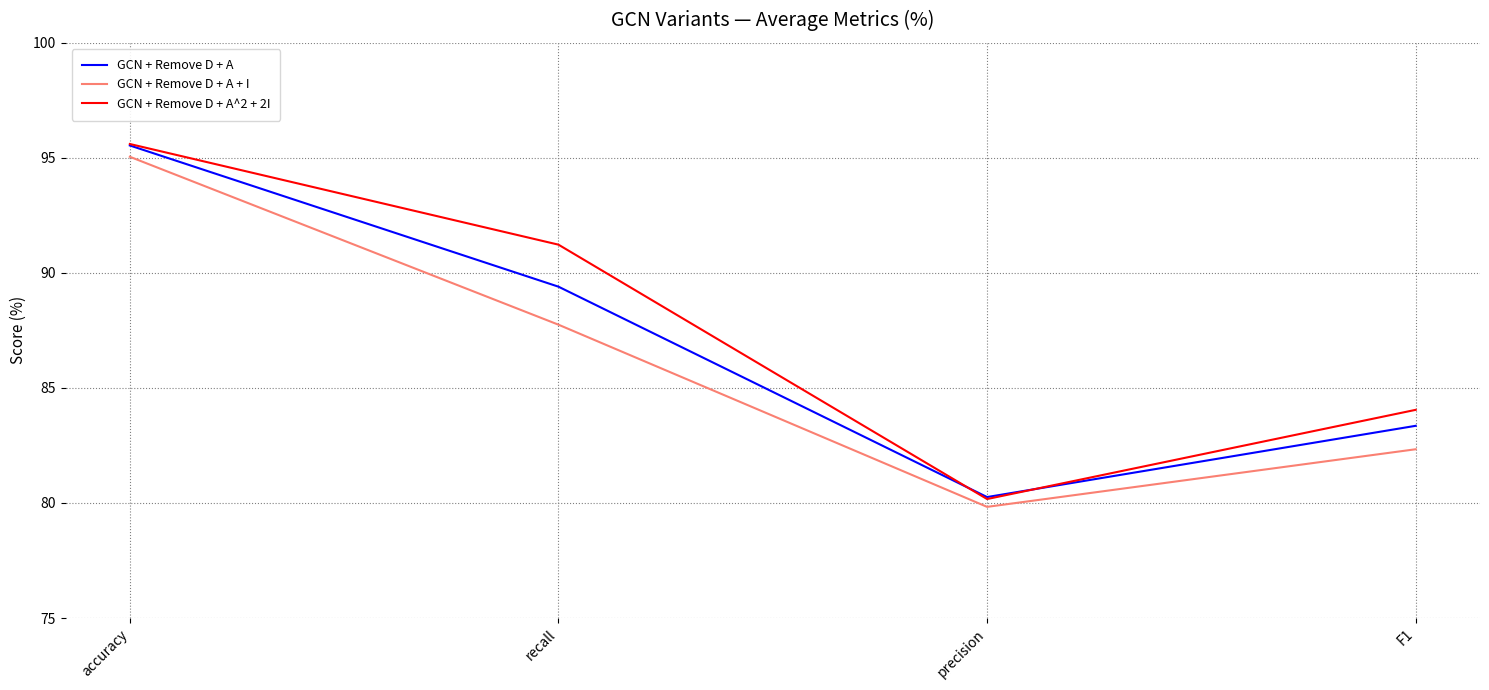

Reading left to right, list all the values displayed in this chart.

GCN + Remove D + A: 95.5	89.4	80.3	83.4
GCN + Remove D + A + I: 95.0	87.8	79.8	82.3
GCN + Remove D + A^2 + 2I: 95.6	91.2	80.2	84.0